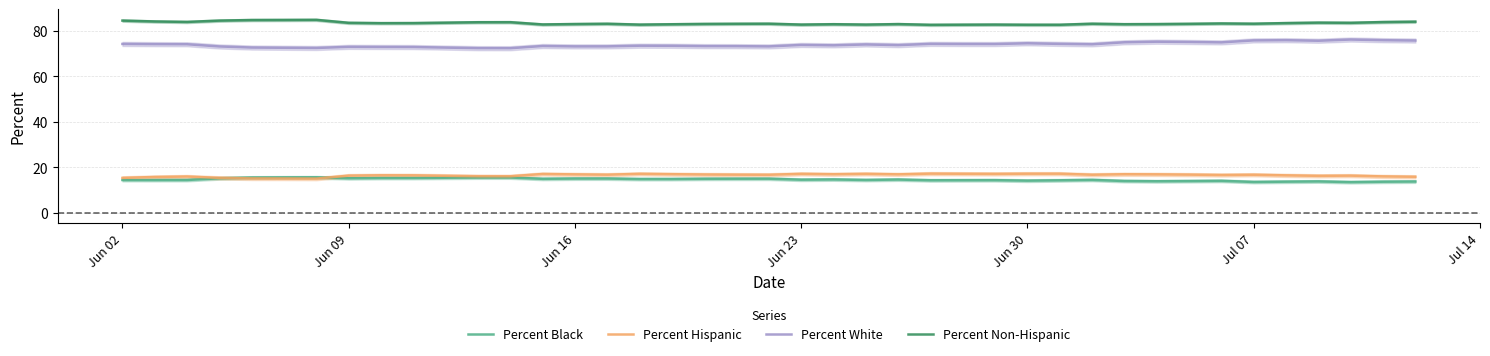

What is the sum of all Percent Black values?

586.9